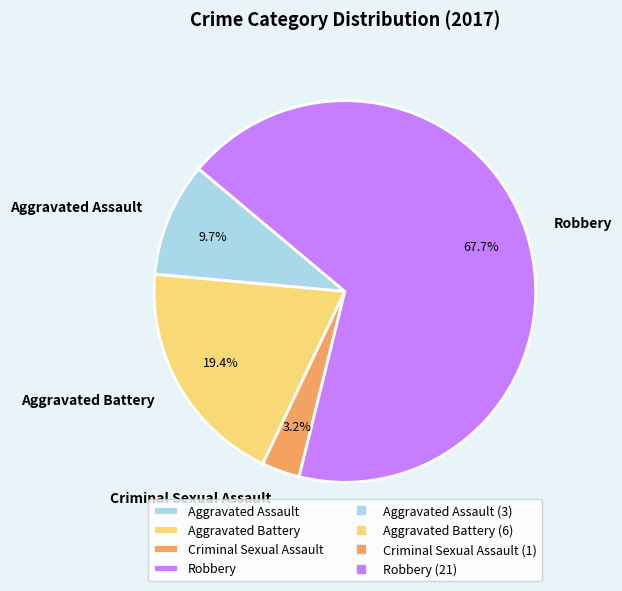

Is there a majority slice in this chart?

Yes